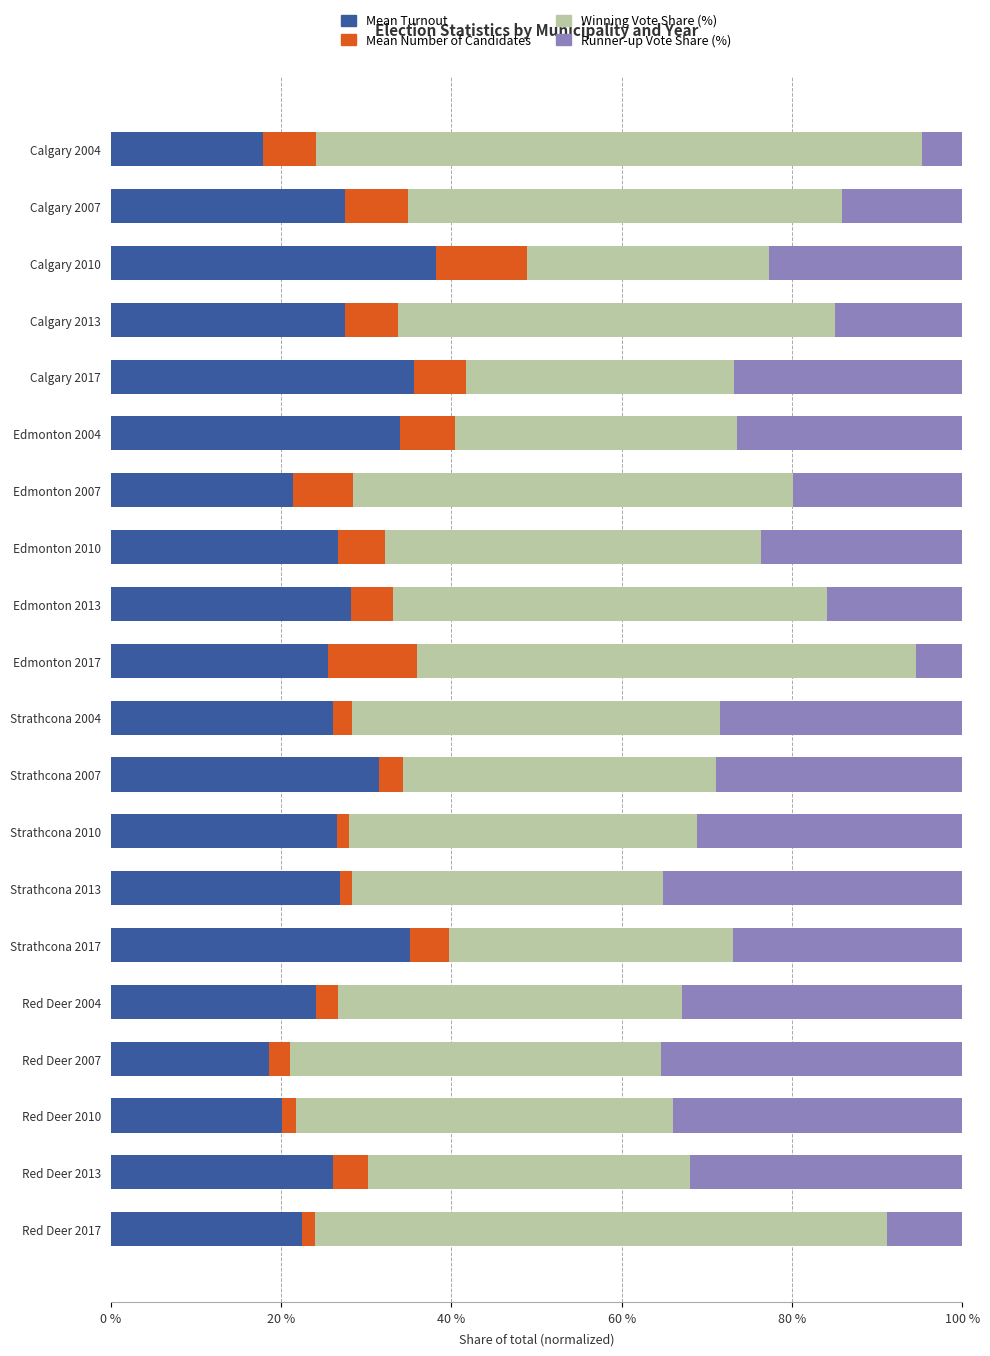

What is the difference between the Mean Turnout values at Edmonton 2007 and Calgary 2004?

3.5